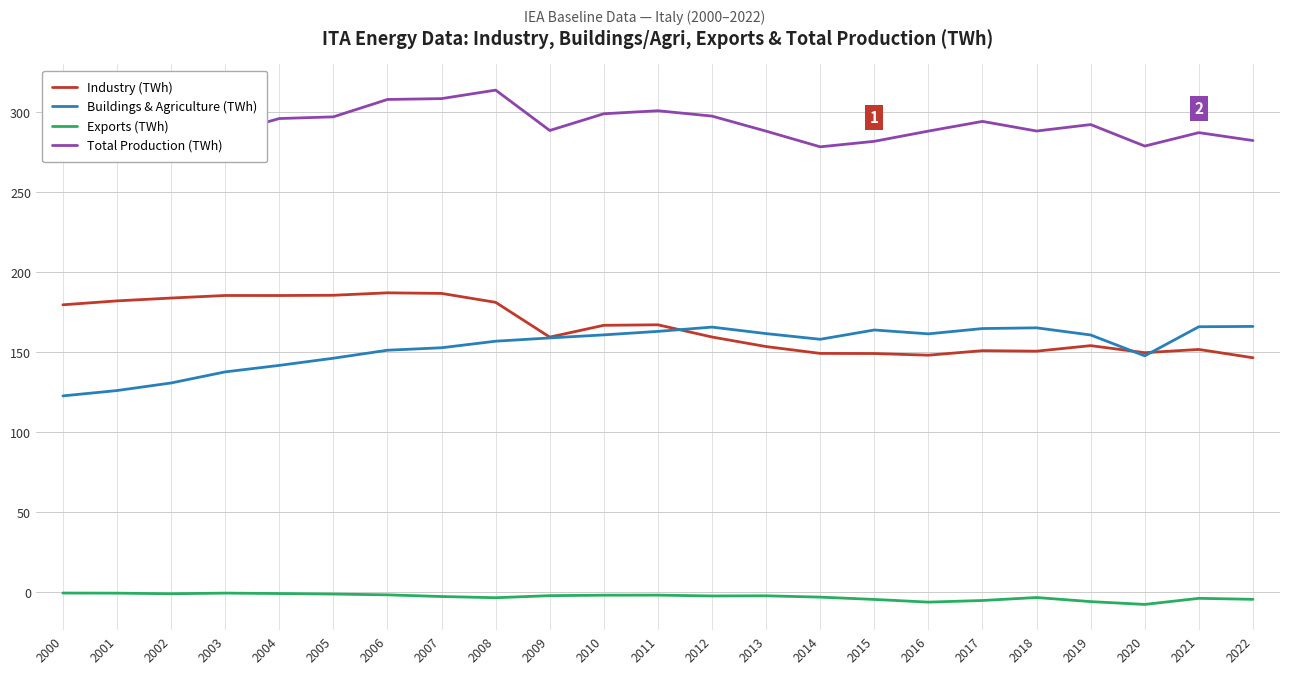

Rank the series by their maximum value, from lowest to highest.

Exports (TWh), Buildings & Agriculture (TWh), Industry (TWh), Total Production (TWh)